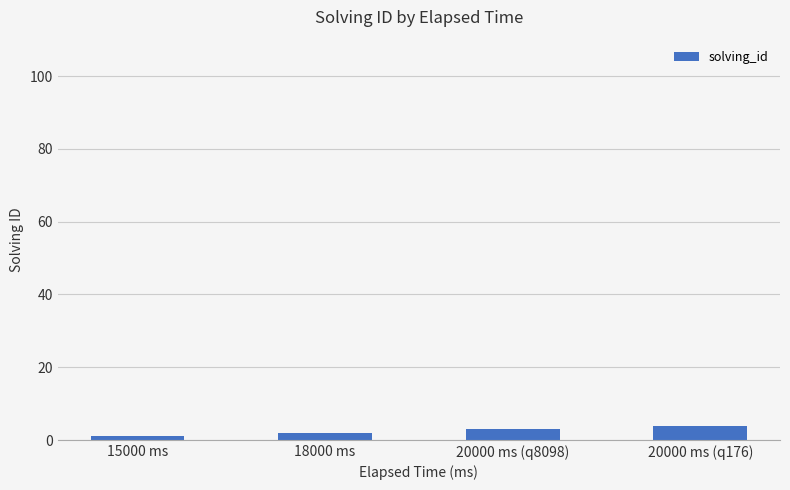

What is the change in value from 15000 ms to 18000 ms?

+1